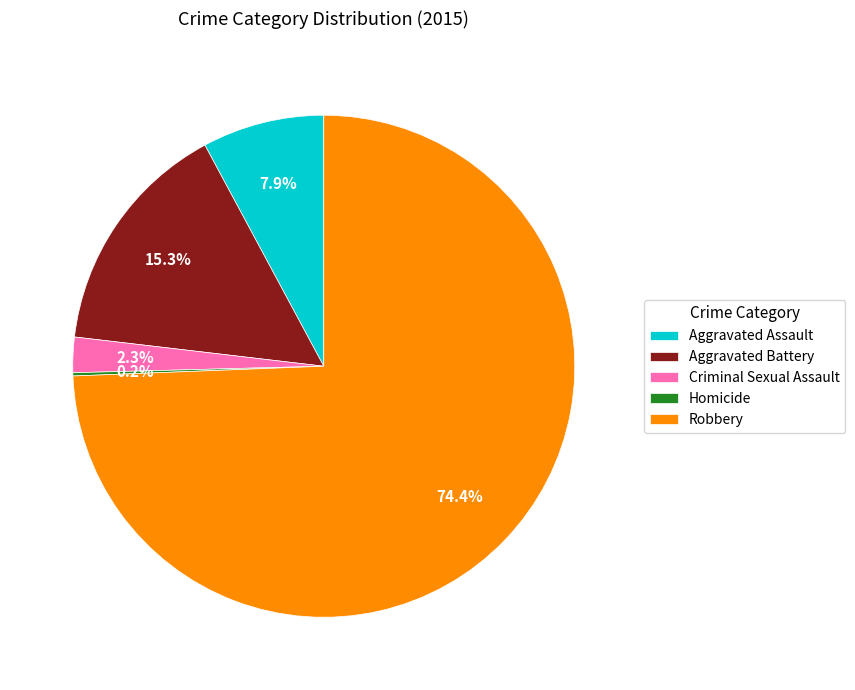

The Aggravated Assault slice represents 8% of the pie. True or false?

True